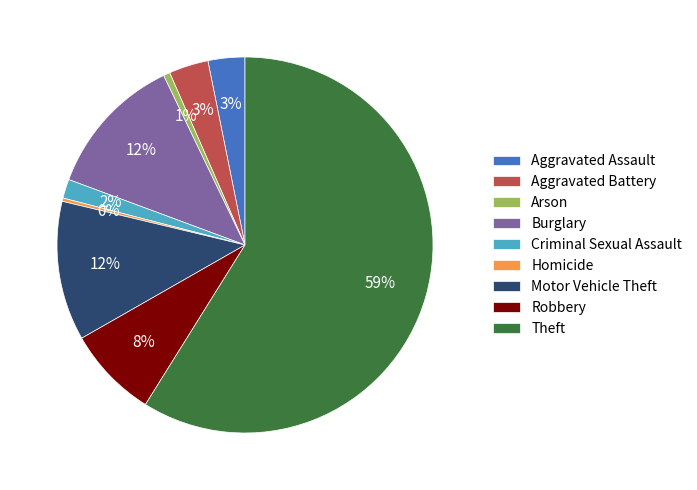

Which has a higher value, Aggravated Assault or Criminal Sexual Assault?

Aggravated Assault